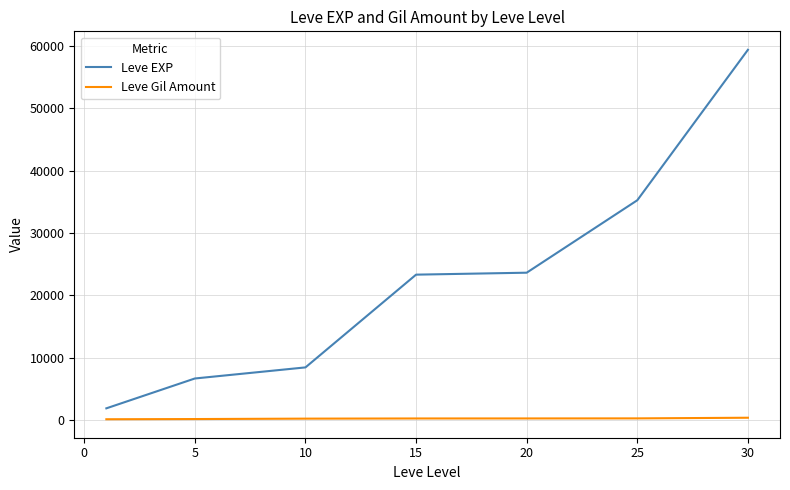

Count the number of data series in this chart.

2